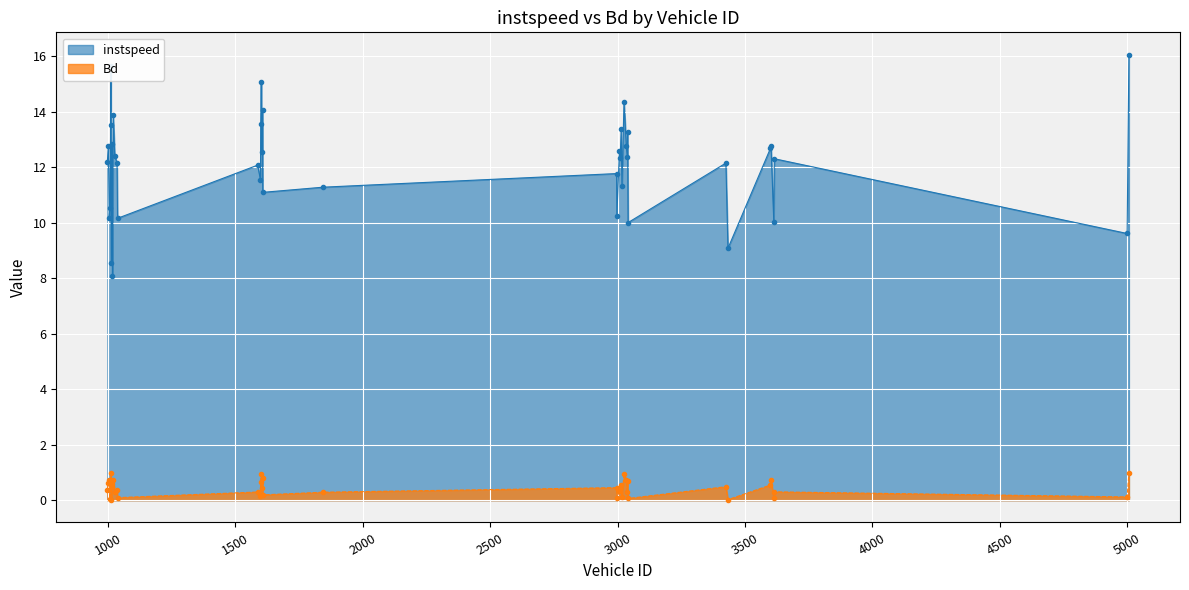

Reading left to right, transcribe all the data shown in this chart.

instspeed: 12.2	12.8	10.2	10.5	13.5	15.7	8.5	12.8	8.1	13.9	12.4	12.1	10.2	12.1	11.5	13.6	15.1	12.5	14.1	11.1	11.3	11.8	10.2	12.6	12.3	13.4	11.3	14.4	12.8	12.4	13.3	10.0	12.1	9.1	12.7	12.8	10.0	12.3	9.6	16.1
Bd: 0.4	0.6	0.7	0.0	0.7	1.0	0.0	0.6	0.5	0.7	0.3	0.4	0.1	0.3	0.2	0.7	0.9	0.4	0.8	0.2	0.3	0.5	0.1	0.3	0.4	0.6	0.1	0.9	0.7	0.3	0.7	0.1	0.5	0.0	0.5	0.7	0.1	0.3	0.1	1.0